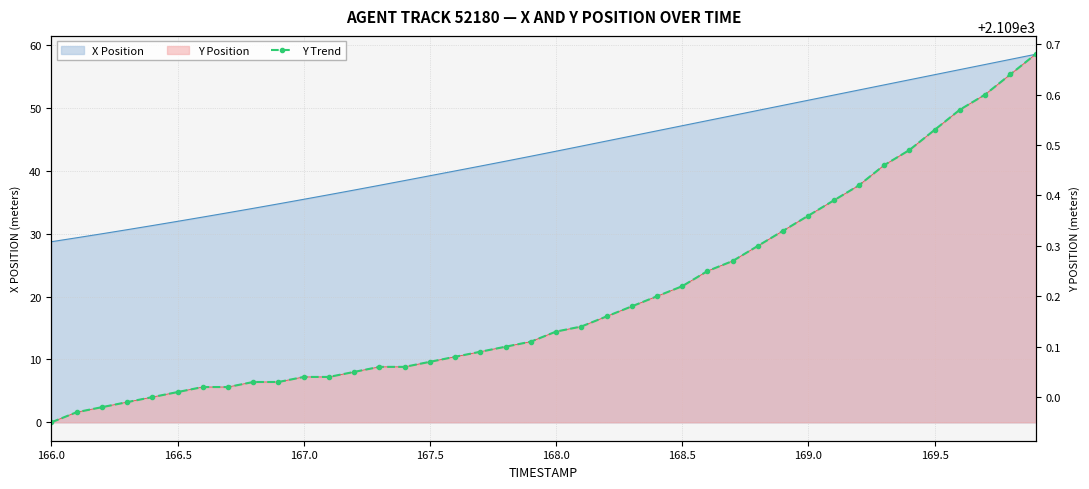

What is the greatest value displayed?

2109.7